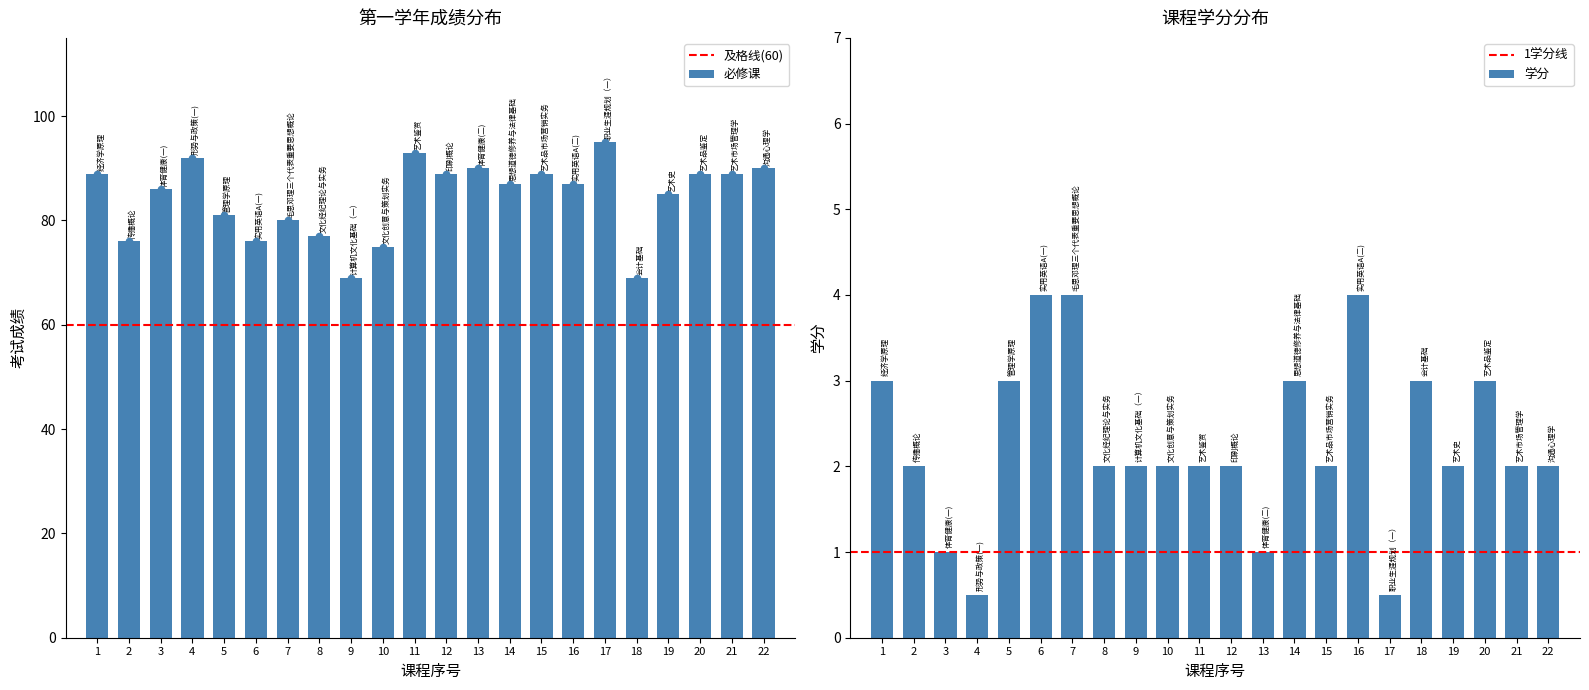

Which has a higher value, 1 or 18?

1